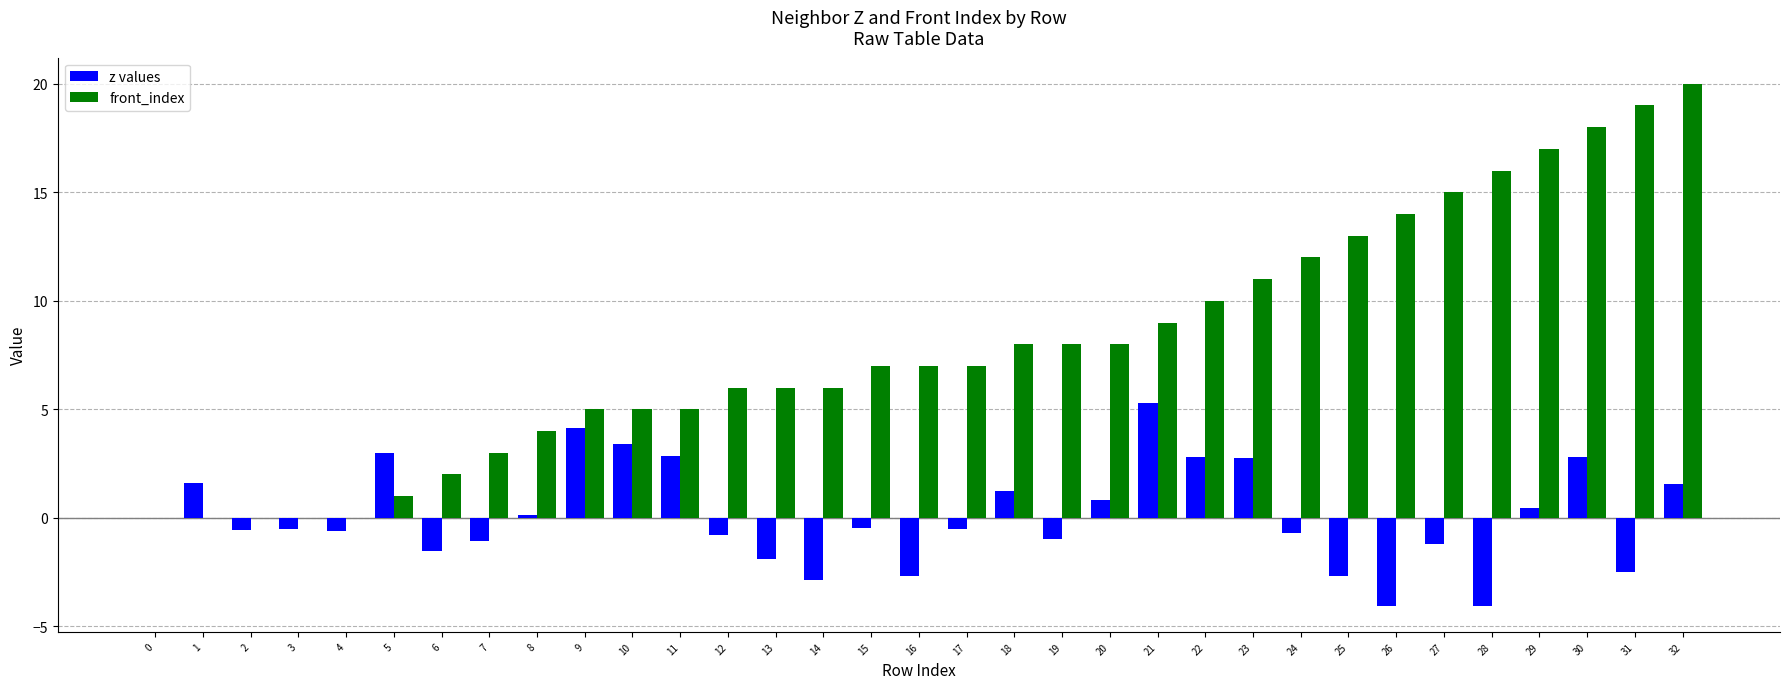

Which series changed the most between 6 and 19?

front_index